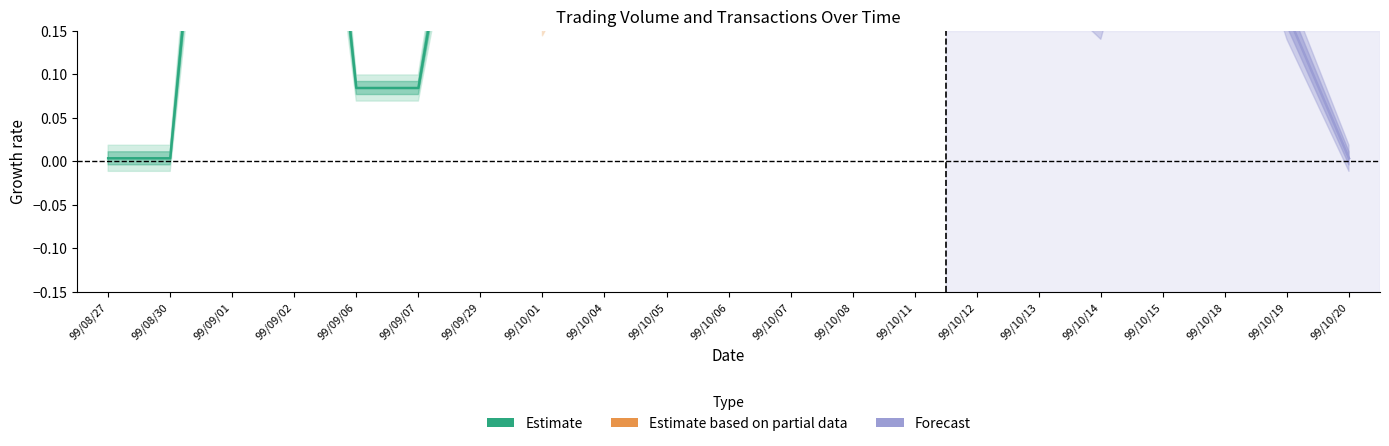

List the labels in order of Estimate value, smallest first.

99/08/27, 99/08/30, 99/09/06, 99/09/07, 99/09/29, 99/09/01, 99/09/02